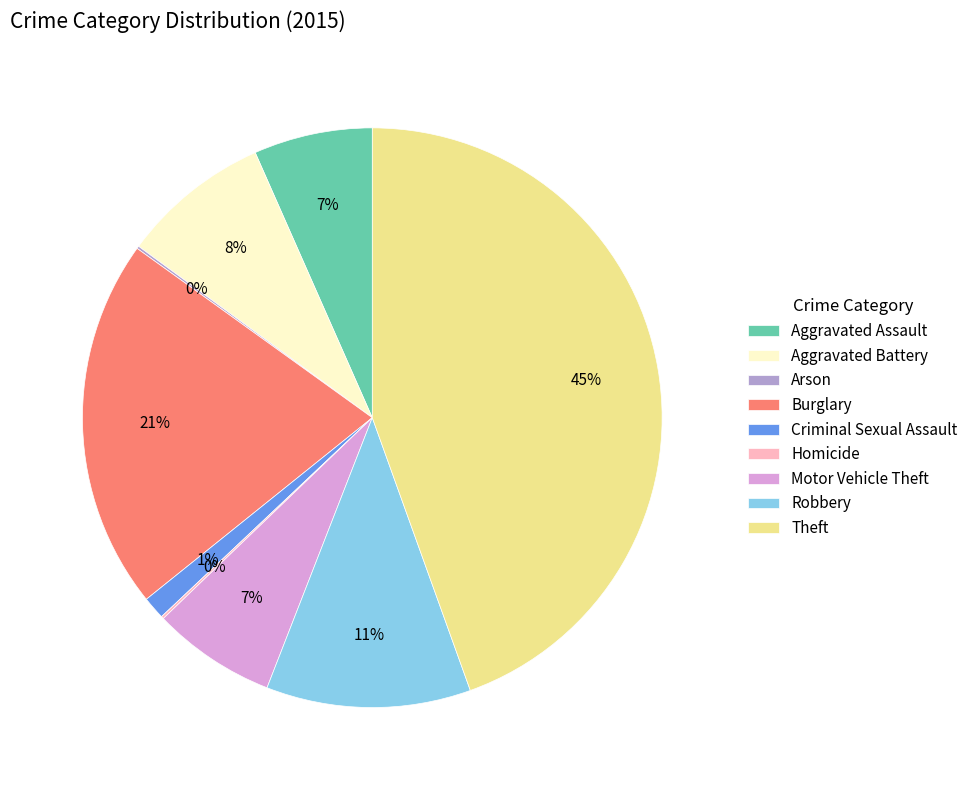

What is the ratio of the value at Aggravated Battery to the value at Burglary?

0.4